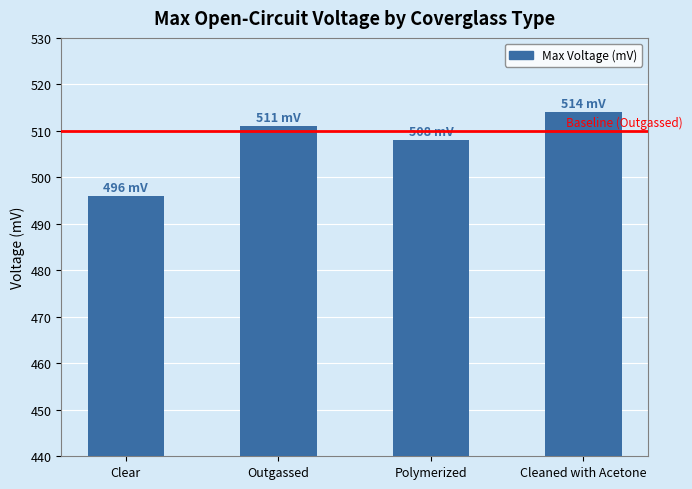

Is it true that the value at Polymerized is 508?

True